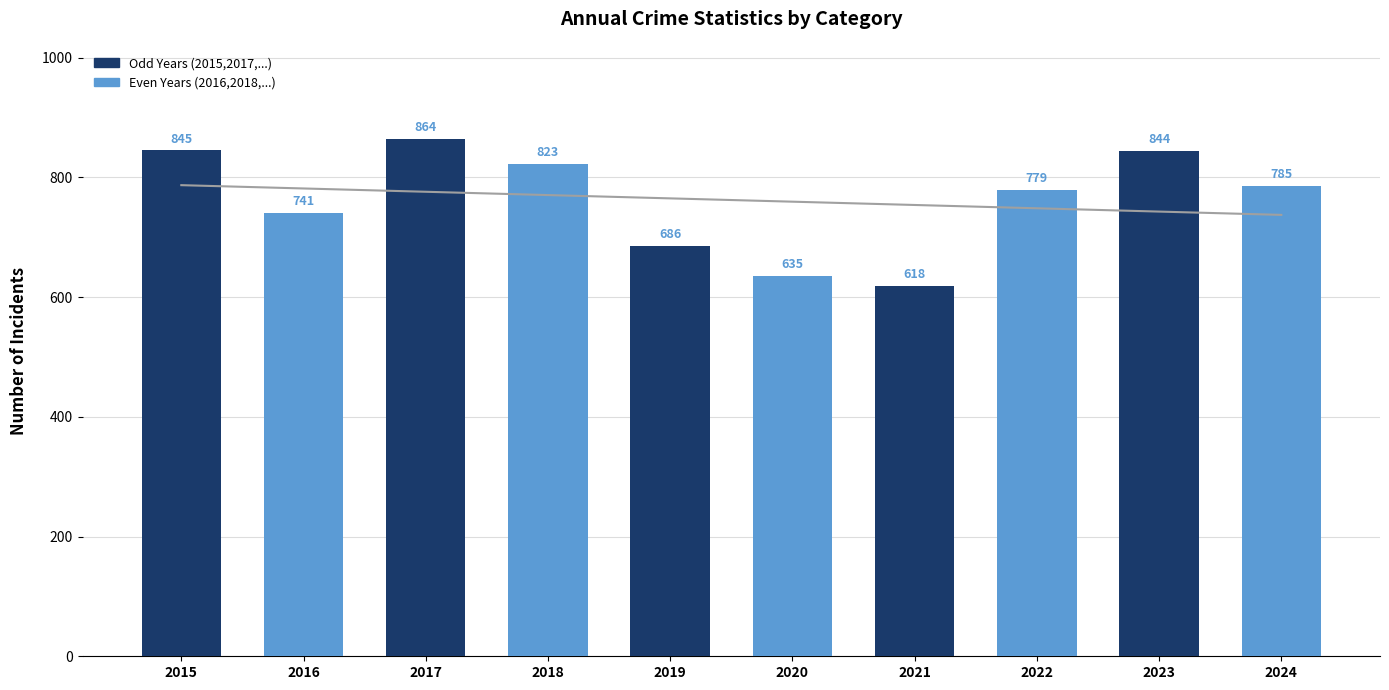

True or false: the data shows 1440 at 2023.

False